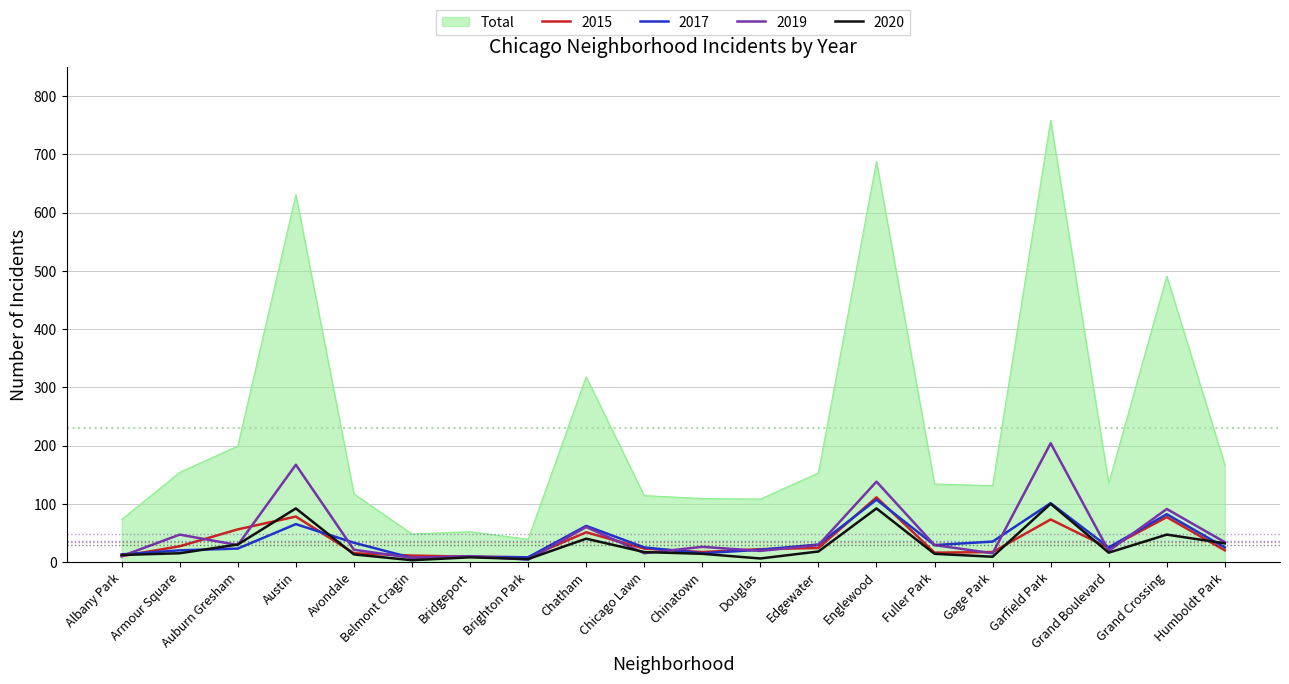

True or false: 2019 and Total cross at least once.

False